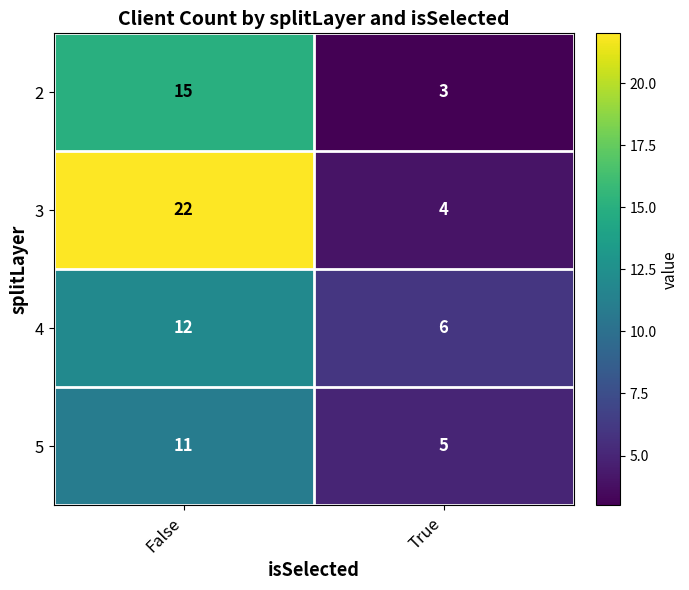

Which series has the largest total across all categories?

3